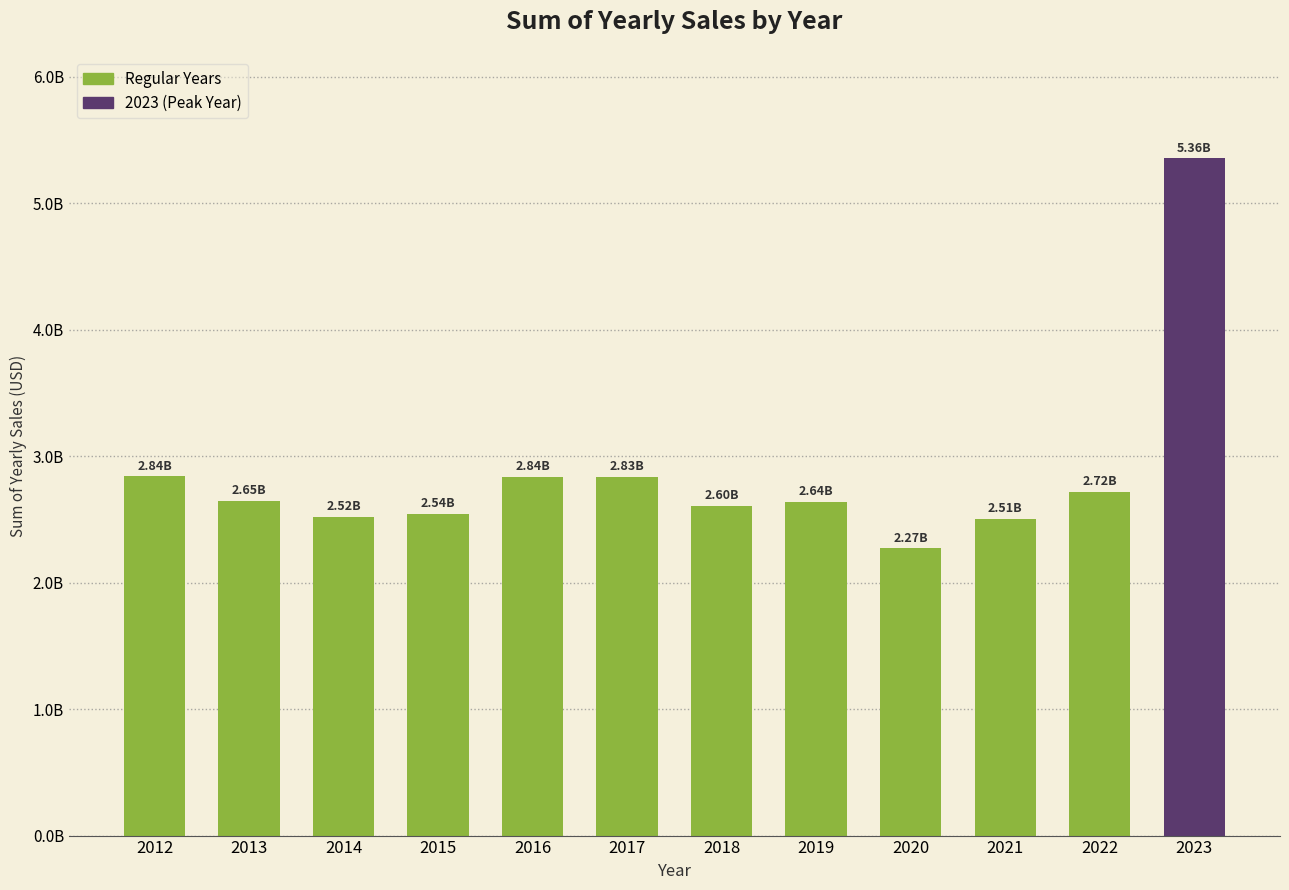

Are the bars horizontal?

No